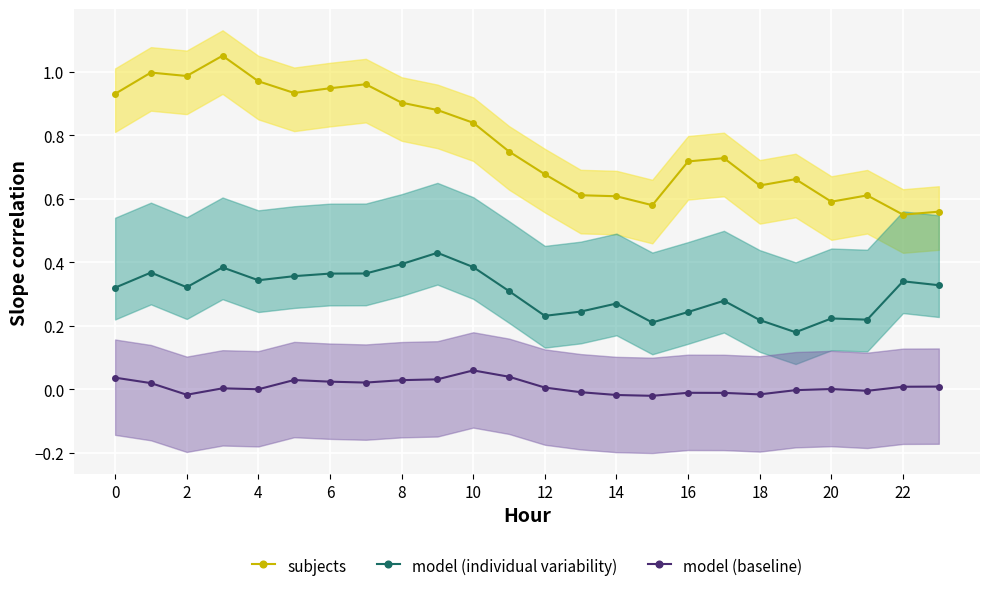

Where is the first local minimum for model (individual variability)?

2